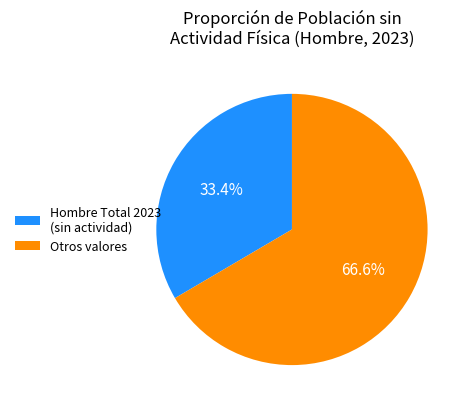

Is the sum of Hombre Total 2023 (sin actividad) and Otros valores greater than half?

Yes